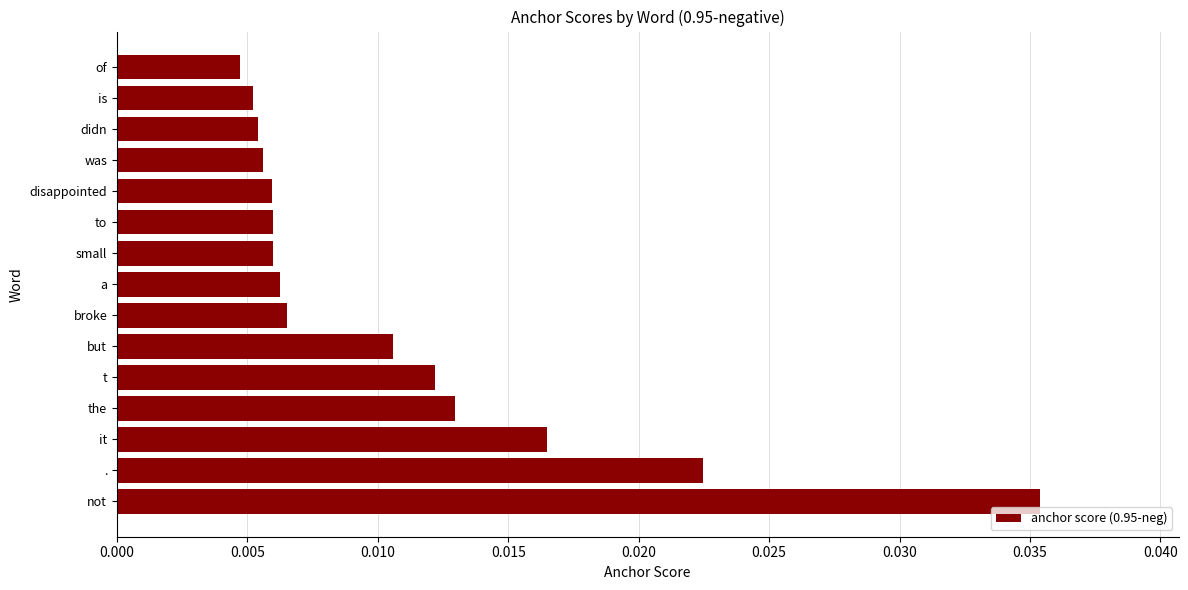

Count the number of data series in this chart.

1